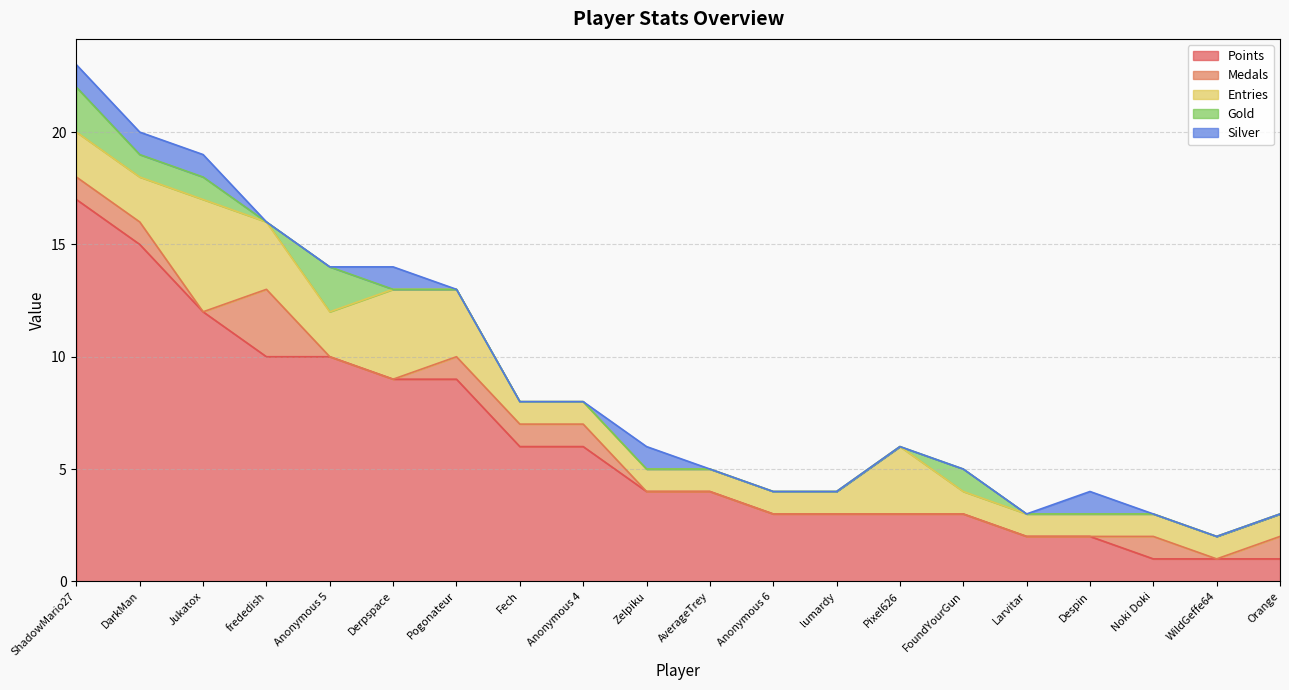

Between AverageTrey and Orange, which series saw the biggest shift?

Points